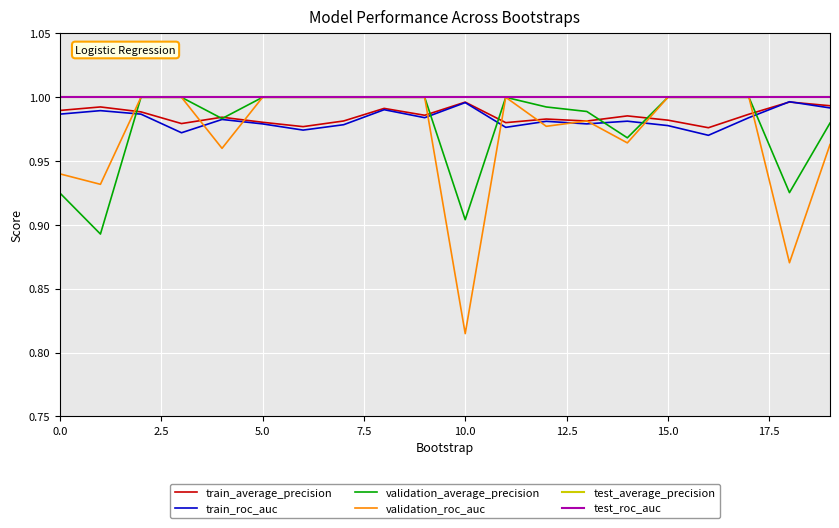

Reading left to right, transcribe all the data shown in this chart.

train_average_precision: 1.0	1.0	1.0	1.0	1.0	1.0	1.0	1.0	1.0	1.0	1.0	1.0	1.0	1.0	1.0	1.0	1.0	1.0	1.0	1.0
train_roc_auc: 1.0	1.0	1.0	1.0	1.0	1.0	1.0	1.0	1.0	1.0	1.0	1.0	1.0	1.0	1.0	1.0	1.0	1.0	1.0	1.0
validation_average_precision: 0.9	0.9	1.0	1.0	1.0	1.0	1.0	1.0	1.0	1.0	0.9	1.0	1.0	1.0	1.0	1.0	1.0	1.0	0.9	1.0
validation_roc_auc: 0.9	0.9	1.0	1.0	1.0	1.0	1.0	1.0	1.0	1.0	0.8	1.0	1.0	1.0	1.0	1.0	1.0	1.0	0.9	1.0
test_average_precision: 1.0	1.0	1.0	1.0	1.0	1.0	1.0	1.0	1.0	1.0	1.0	1.0	1.0	1.0	1.0	1.0	1.0	1.0	1.0	1.0
test_roc_auc: 1.0	1.0	1.0	1.0	1.0	1.0	1.0	1.0	1.0	1.0	1.0	1.0	1.0	1.0	1.0	1.0	1.0	1.0	1.0	1.0